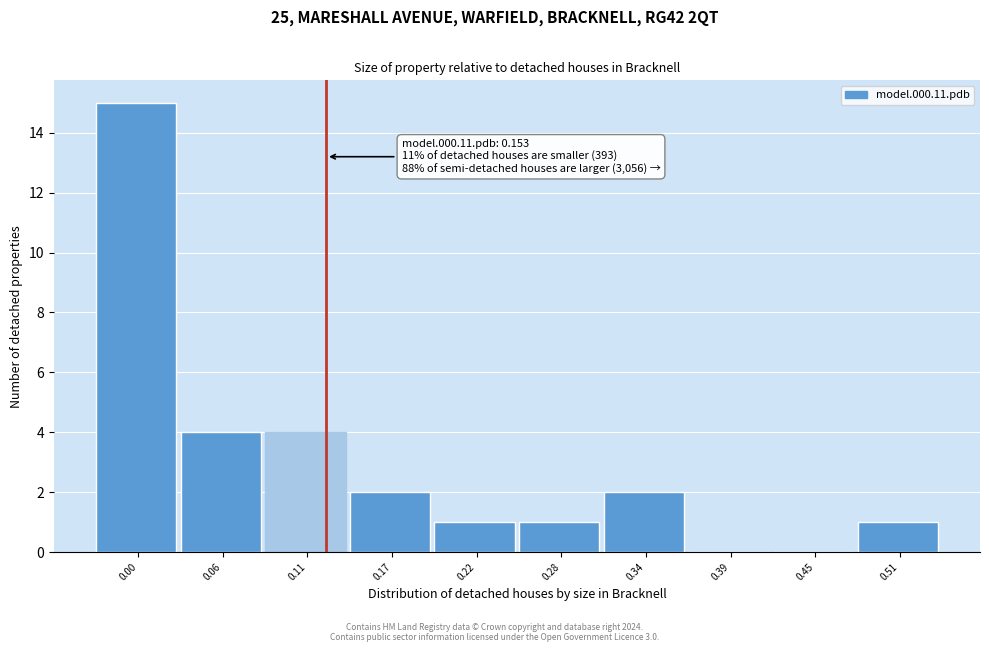

Approximately how many times larger is the value at 0.28 compared to 0.51?

1.0